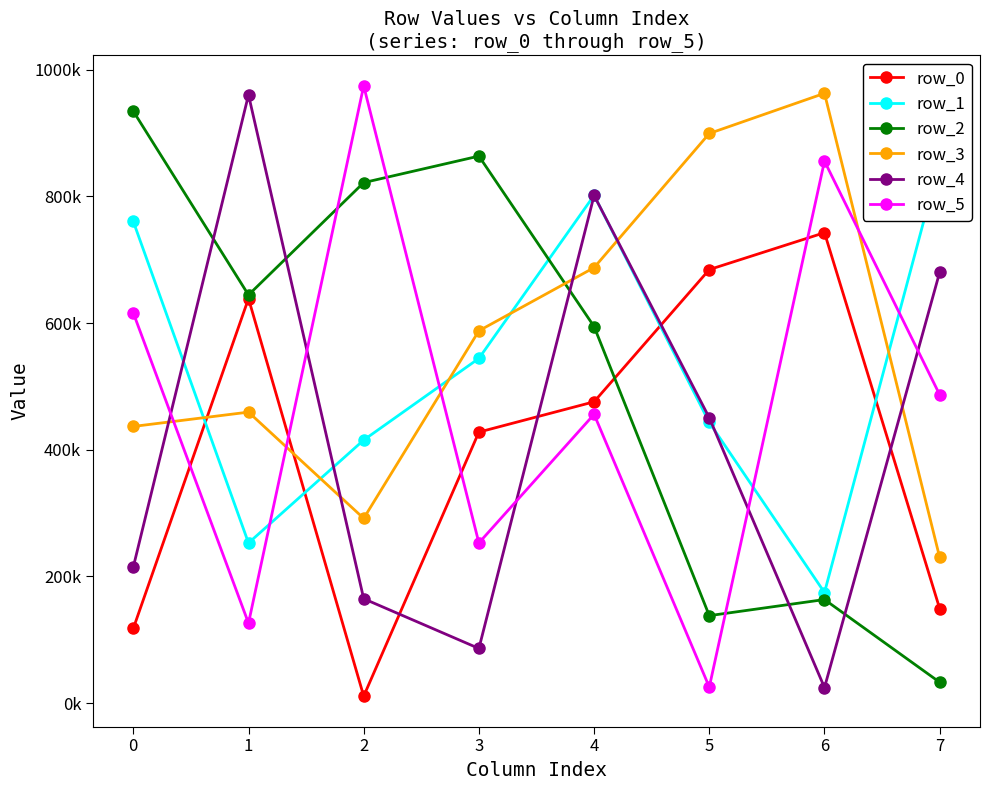

What is the maximum value shown in the chart?

974619